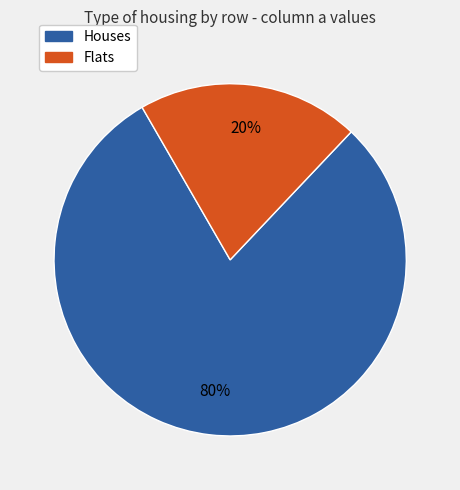

To the nearest percent, what is the average slice percentage?

50%